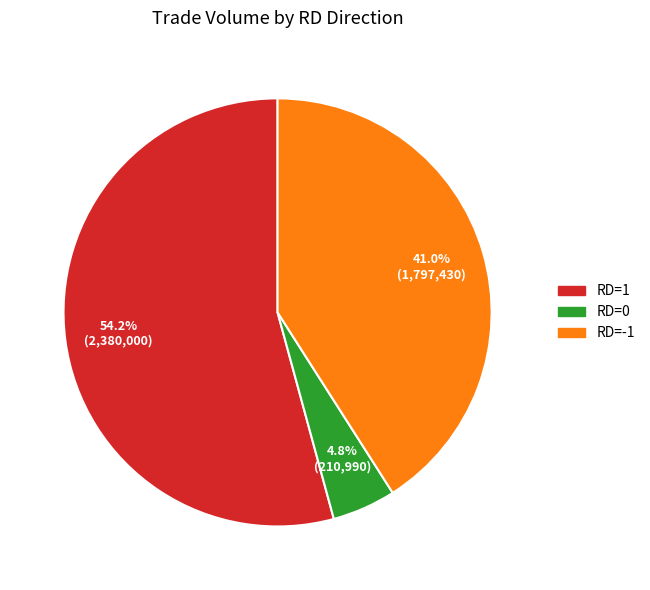

Is there a majority slice in this chart?

Yes